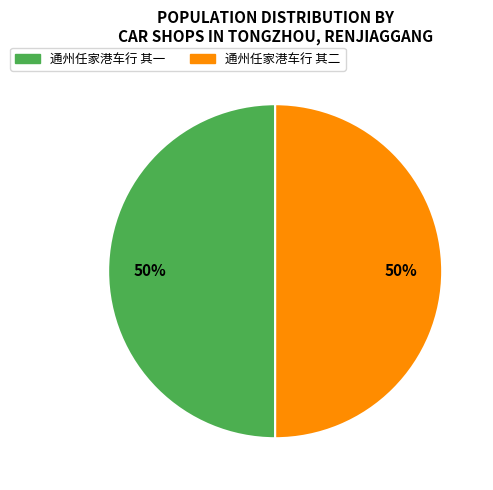

Is it true that 通州任家港车行 其一 is 50% of the pie?

True